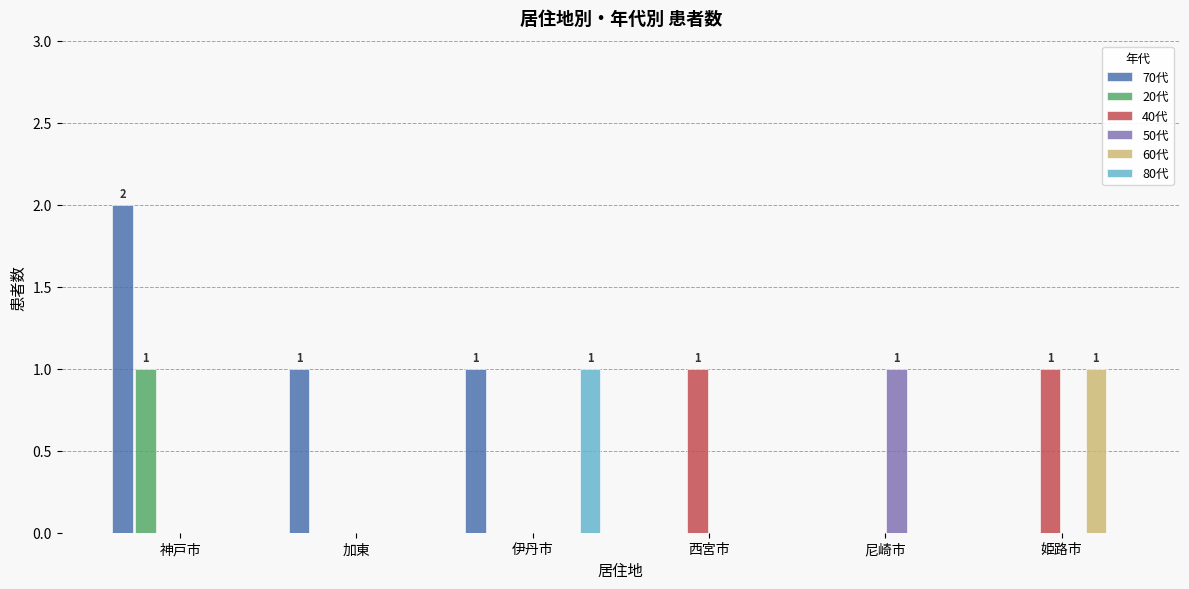

Is the value of 60代 at 姫路市 greater than the value of 20代 at 伊丹市?

Yes